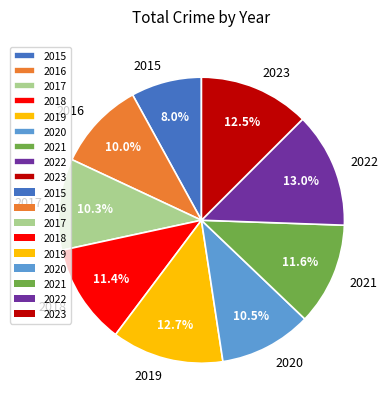

How much of the chart is everything except 2022?

87.0%